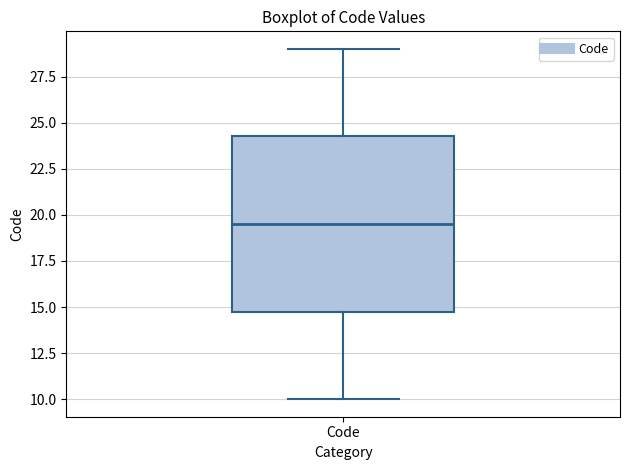

Transcribe this box plot: give where the median line is, the range the box spans, and where the two whiskers end, as read against the y-axis. The values are not printed on the chart, so give them approximately, as read against the axis.

median 19.5, box 15.0 to 24.5, whiskers 10.0 to 29.0